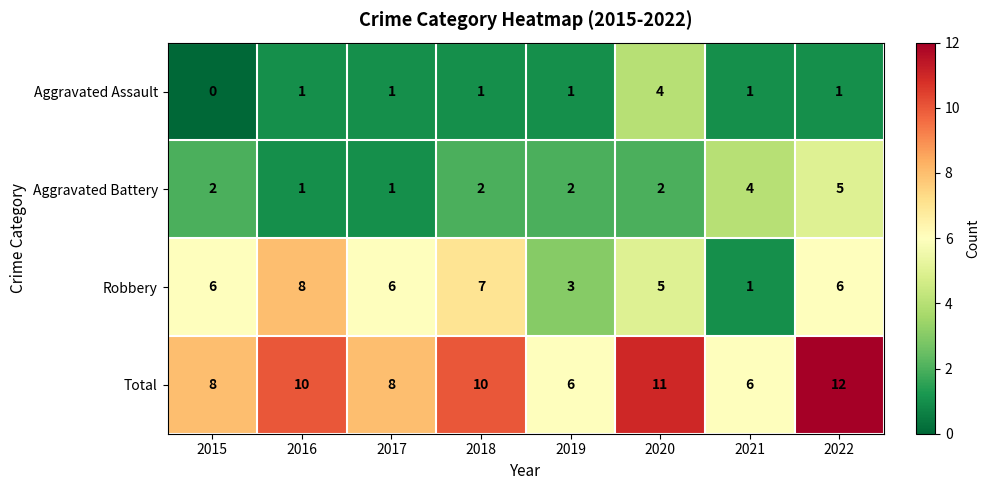

What is the difference between the maximum and minimum values in the Aggravated Assault series?

4